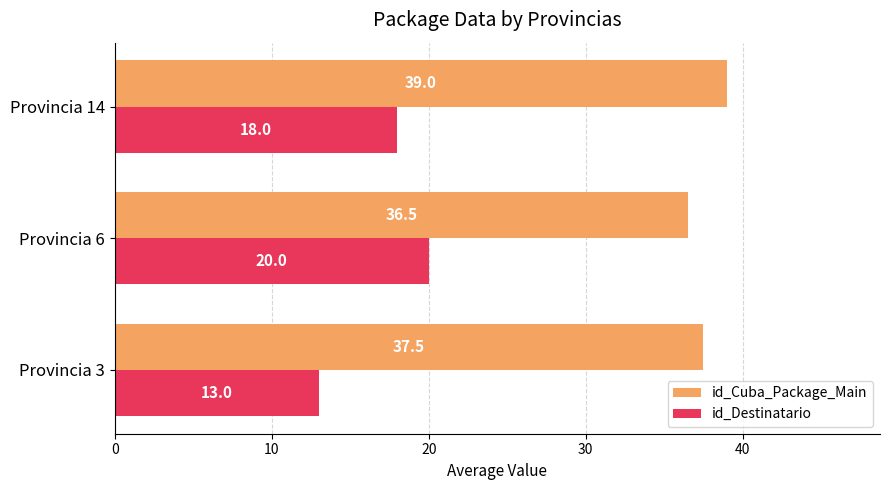

What are all the series names shown in the legend?

id_Cuba_Package_Main, id_Destinatario